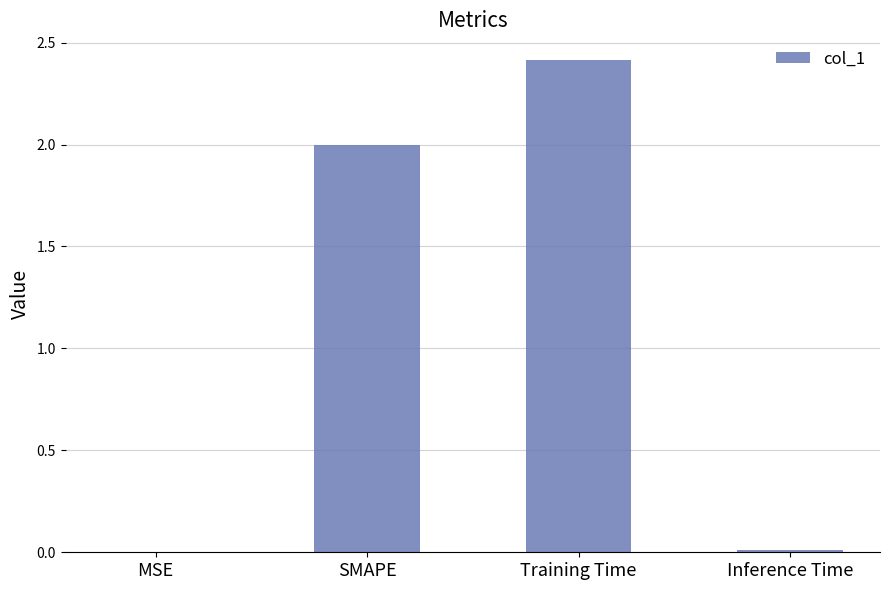

Between Training Time and Inference Time, which is larger?

Training Time